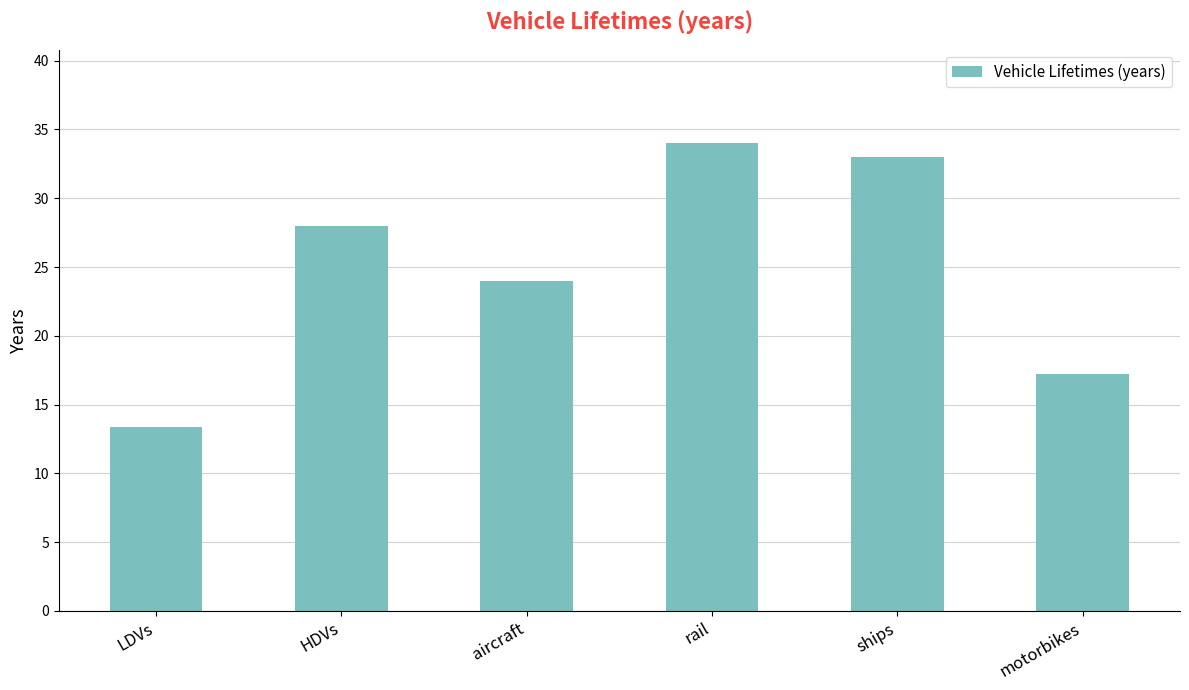

How many bars are there in total?

6